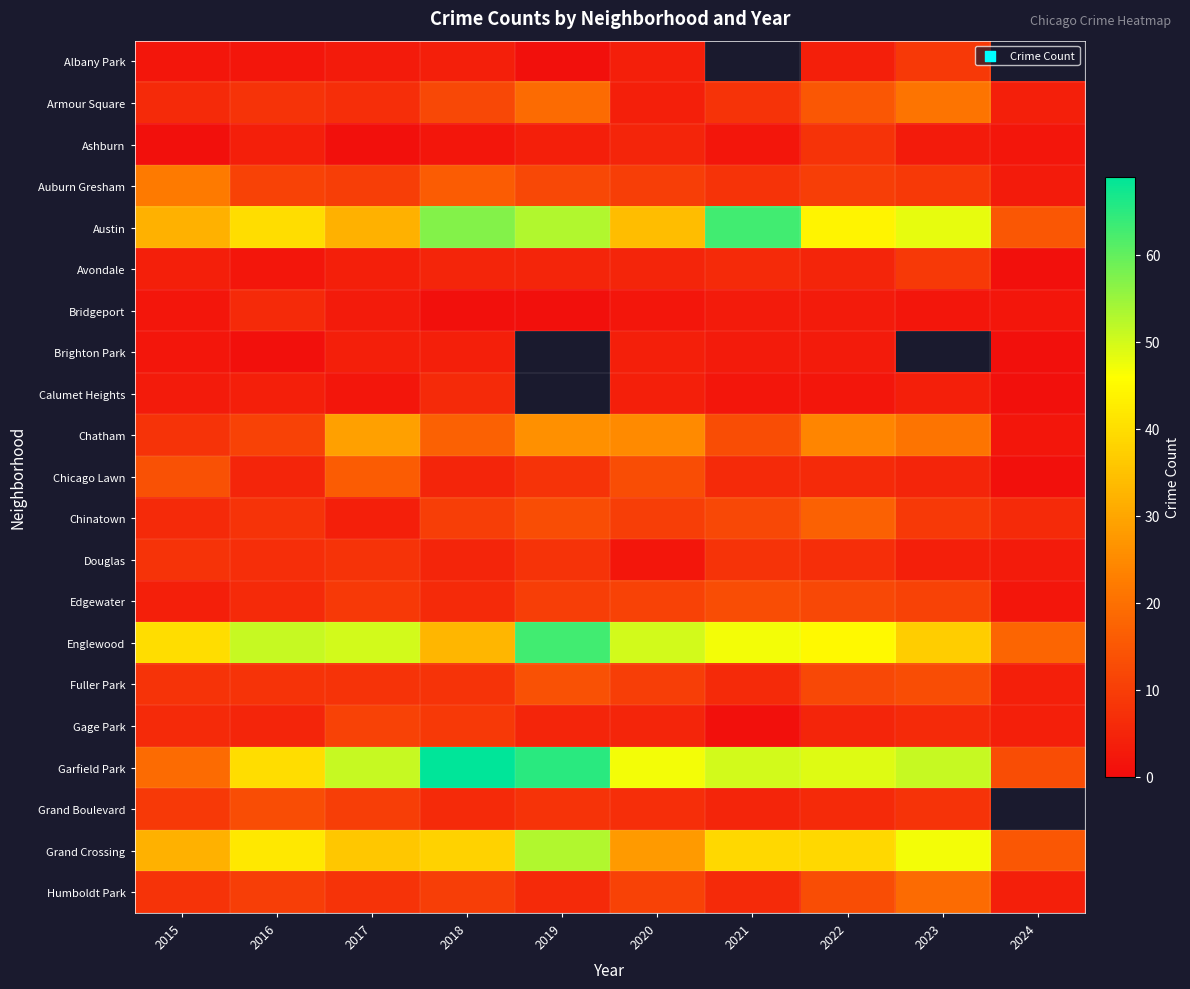

Which series has the largest total across all categories?

Garfield Park